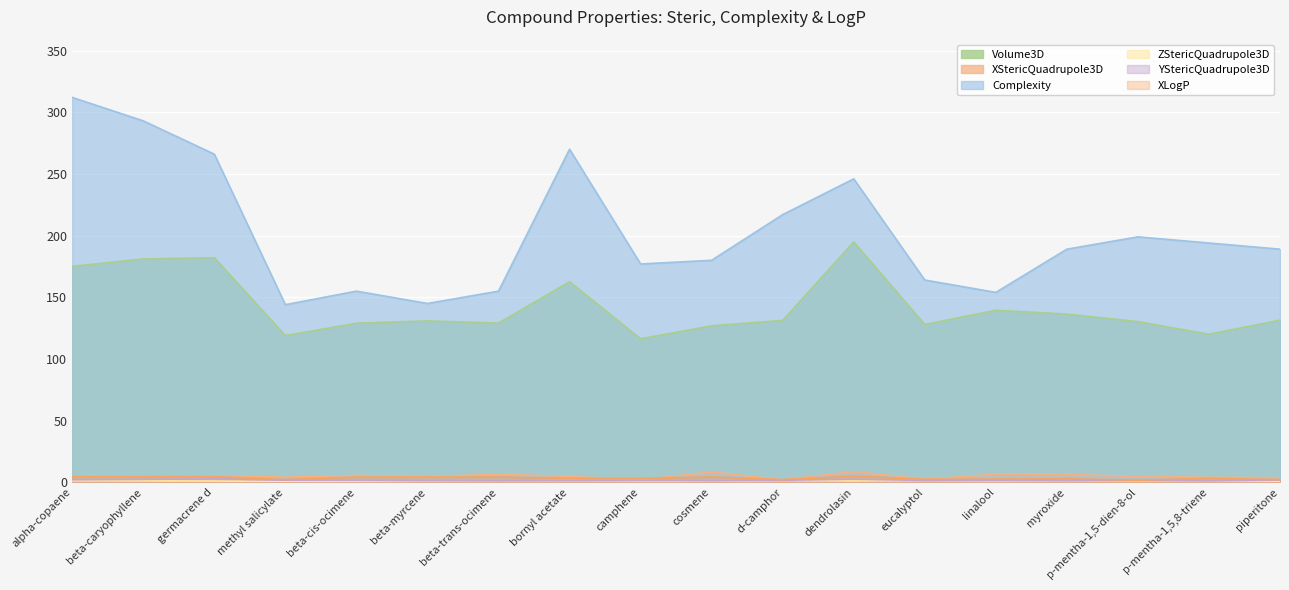

True or false: Volume3D and ZStericQuadrupole3D intersect in this chart.

False